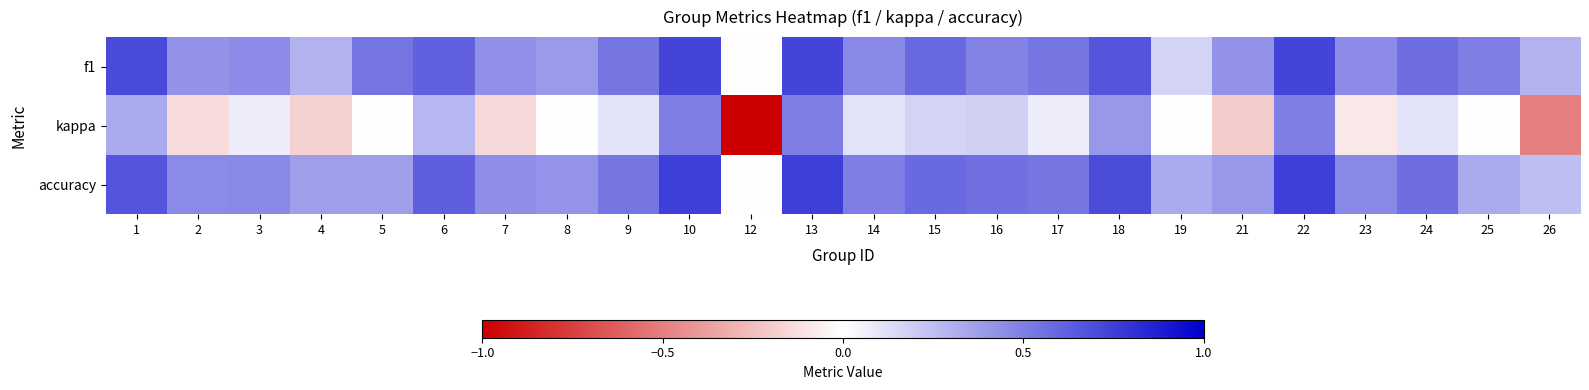

Reading left to right, transcribe all the data shown in this chart.

f1: 1=0.7	2=0.4	3=0.5	4=0.3	5=0.5	6=0.6	7=0.4	8=0.4	9=0.5	10=0.7	12=0.0	13=0.7	14=0.5	15=0.6	16=0.5	17=0.5	18=0.7	19=0.2	21=0.4	22=0.7	23=0.5	24=0.6	25=0.5	26=0.3
kappa: 1=0.3	2=-0.1	3=0.1	4=-0.2	5=0.0	6=0.3	7=-0.2	8=0.0	9=0.1	10=0.5	12=-1.0	13=0.5	14=0.1	15=0.2	16=0.2	17=0.1	18=0.4	19=0.0	21=-0.2	22=0.5	23=-0.1	24=0.1	25=0.0	26=-0.5
accuracy: 1=0.7	2=0.5	3=0.5	4=0.4	5=0.4	6=0.6	7=0.4	8=0.4	9=0.5	10=0.8	12=0.0	13=0.8	14=0.5	15=0.6	16=0.6	17=0.5	18=0.7	19=0.3	21=0.4	22=0.8	23=0.5	24=0.6	25=0.3	26=0.2